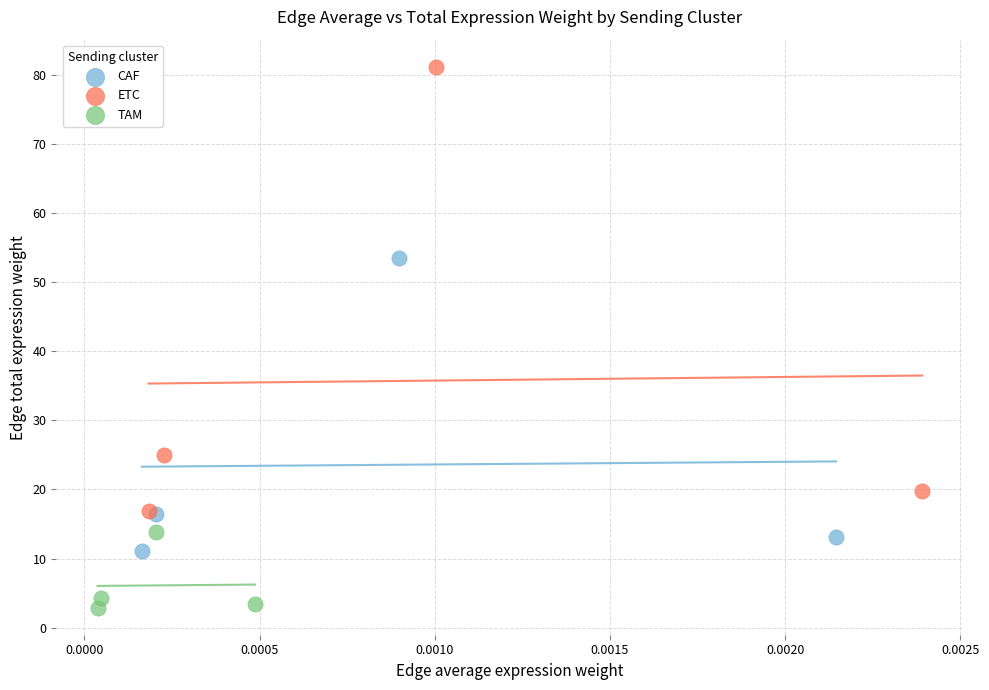

Which series contains the lowest Y value?

TAM